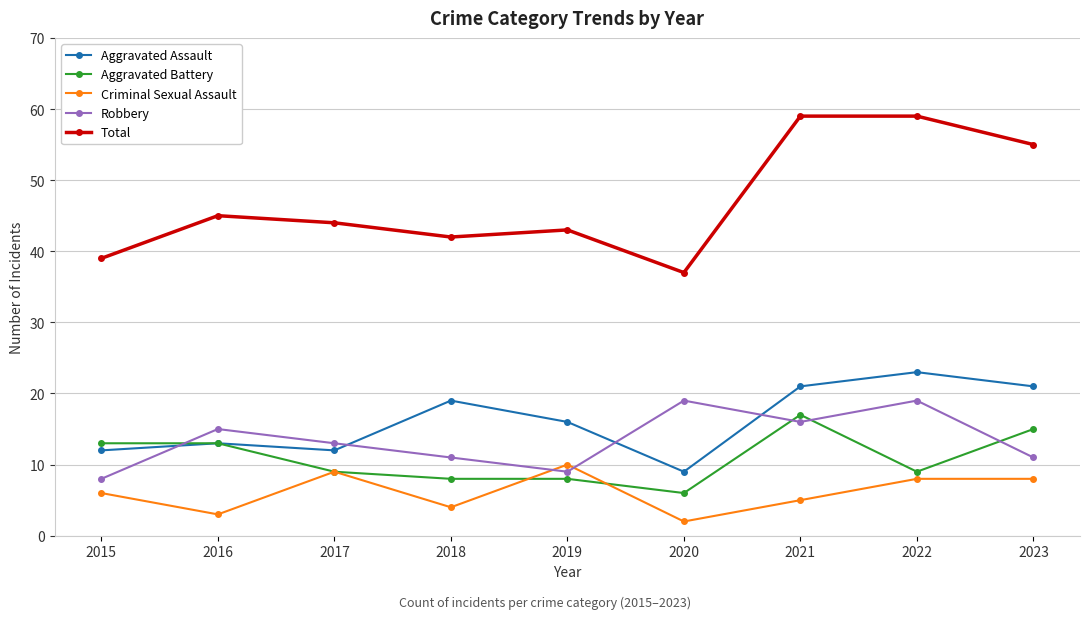

True or false: Total and Aggravated Assault cross at least once.

False